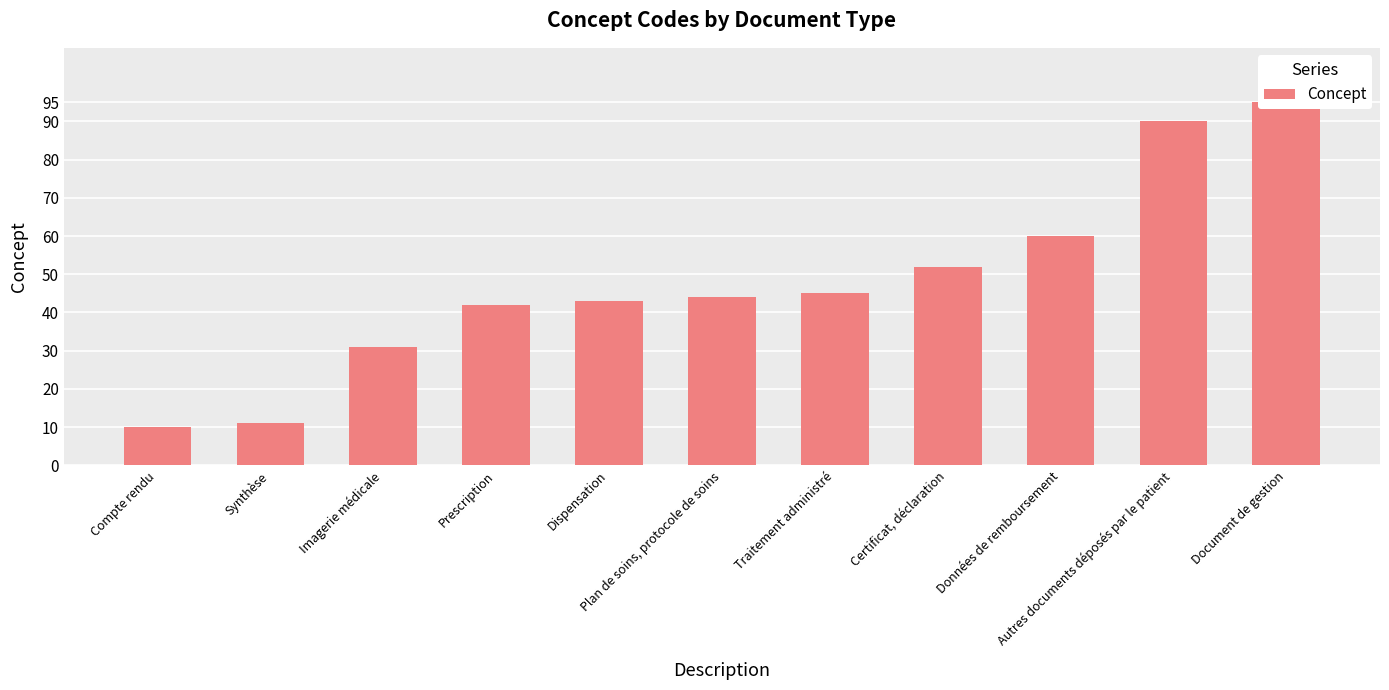

What position from the right is Autres documents déposés par le patient?

2